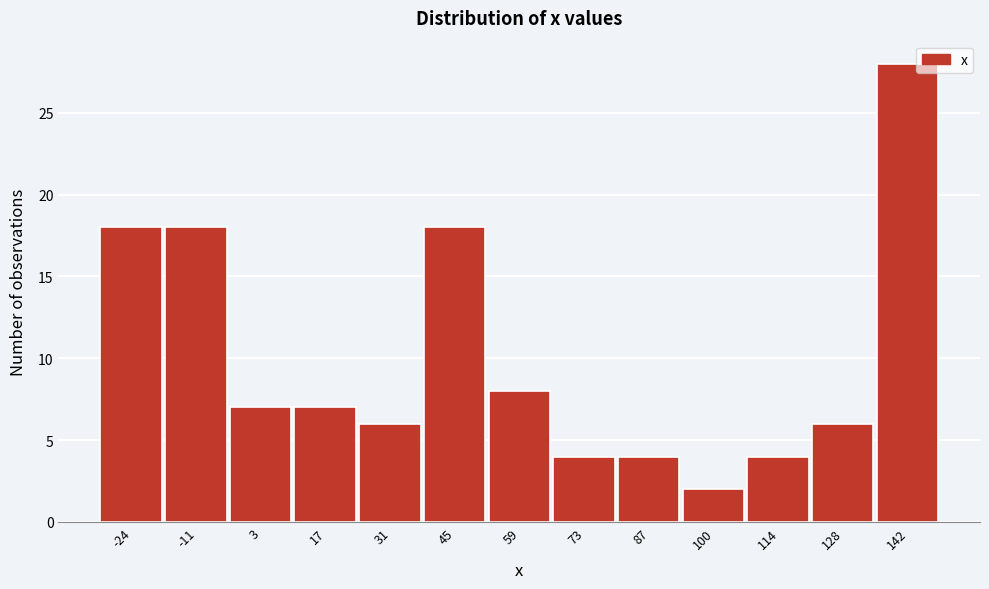

Reading left to right, what are all the values shown in this chart?

-24=18	-11=18	3=7	17=7	31=6	45=18	59=8	73=4	87=4	100=2	114=4	128=6	142=28